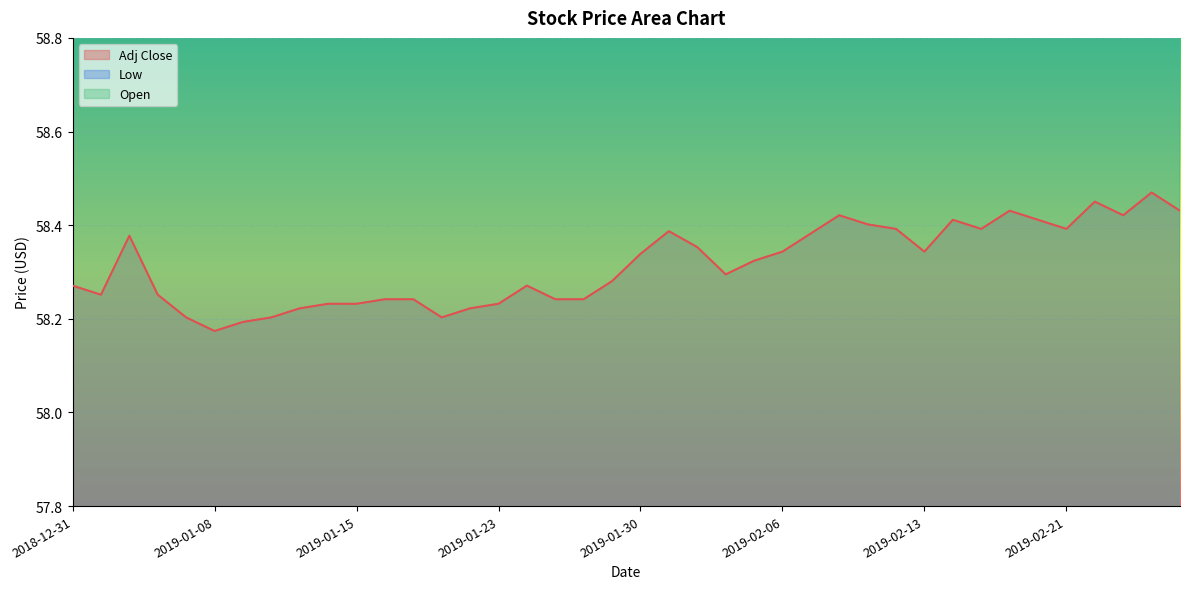

Reading left to right, extract all data points from this chart.

Adj Close: 2018-12-31=58.3	2019-01-02=58.3	2019-01-03=58.4	2019-01-04=58.3	2019-01-07=58.2	2019-01-08=58.2	2019-01-09=58.2	2019-01-10=58.2	2019-01-11=58.2	2019-01-14=58.2	2019-01-15=58.2	2019-01-16=58.2	2019-01-17=58.2	2019-01-18=58.2	2019-01-22=58.2	2019-01-23=58.2	2019-01-24=58.3	2019-01-25=58.2	2019-01-28=58.2	2019-01-29=58.3	2019-01-30=58.3	2019-01-31=58.4	2019-02-01=58.4	2019-02-04=58.3	2019-02-05=58.3	2019-02-06=58.3	2019-02-07=58.4	2019-02-08=58.4	2019-02-11=58.4	2019-02-12=58.4	2019-02-13=58.3	2019-02-14=58.4	2019-02-15=58.4	2019-02-19=58.4	2019-02-20=58.4	2019-02-21=58.4	2019-02-22=58.5	2019-02-25=58.4	2019-02-26=58.5	2019-02-27=58.4
Low: 2018-12-31=60.0	2019-01-02=60.1	2019-01-03=60.1	2019-01-04=60.1	2019-01-07=60.0	2019-01-08=60.0	2019-01-09=60.0	2019-01-10=60.0	2019-01-11=60.1	2019-01-14=60.1	2019-01-15=60.1	2019-01-16=60.1	2019-01-17=60.1	2019-01-18=60.0	2019-01-22=60.0	2019-01-23=60.0	2019-01-24=60.1	2019-01-25=60.1	2019-01-28=60.1	2019-01-29=60.1	2019-01-30=60.1	2019-01-31=60.2	2019-02-01=60.0	2019-02-04=60.0	2019-02-05=60.0	2019-02-06=60.1	2019-02-07=60.1	2019-02-08=60.1	2019-02-11=60.1	2019-02-12=60.1	2019-02-13=60.1	2019-02-14=60.1	2019-02-15=60.1	2019-02-19=60.1	2019-02-20=60.1	2019-02-21=60.1	2019-02-22=60.2	2019-02-25=60.1	2019-02-26=60.2	2019-02-27=60.2
Open: 2018-12-31=60.0	2019-01-02=60.1	2019-01-03=60.1	2019-01-04=60.1	2019-01-07=60.1	2019-01-08=60.0	2019-01-09=60.0	2019-01-10=60.1	2019-01-11=60.1	2019-01-14=60.1	2019-01-15=60.1	2019-01-16=60.1	2019-01-17=60.1	2019-01-18=60.1	2019-01-22=60.1	2019-01-23=60.1	2019-01-24=60.1	2019-01-25=60.1	2019-01-28=60.1	2019-01-29=60.1	2019-01-30=60.1	2019-01-31=60.2	2019-02-01=60.1	2019-02-04=60.1	2019-02-05=60.0	2019-02-06=60.1	2019-02-07=60.1	2019-02-08=60.1	2019-02-11=60.1	2019-02-12=60.1	2019-02-13=60.1	2019-02-14=60.1	2019-02-15=60.1	2019-02-19=60.2	2019-02-20=60.2	2019-02-21=60.1	2019-02-22=60.2	2019-02-25=60.2	2019-02-26=60.2	2019-02-27=60.2